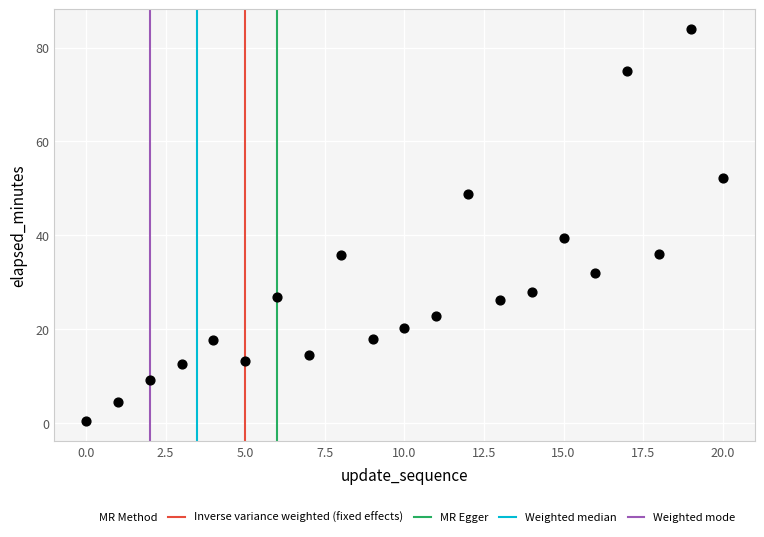

What is the range of Y values (max minus min)?

83.6